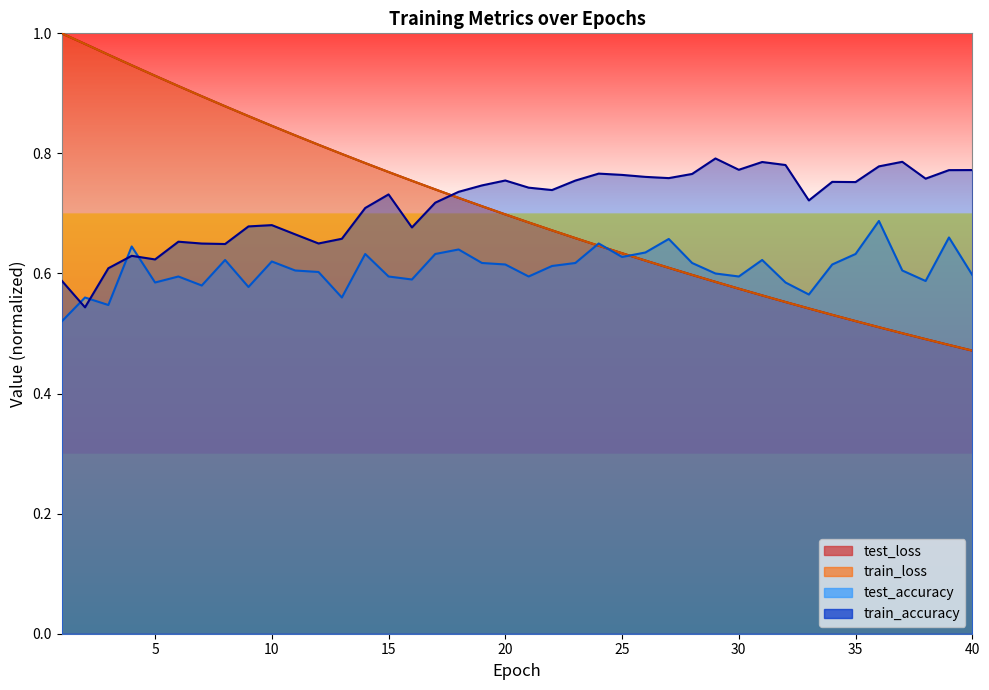

What is the smallest value displayed?

0.5